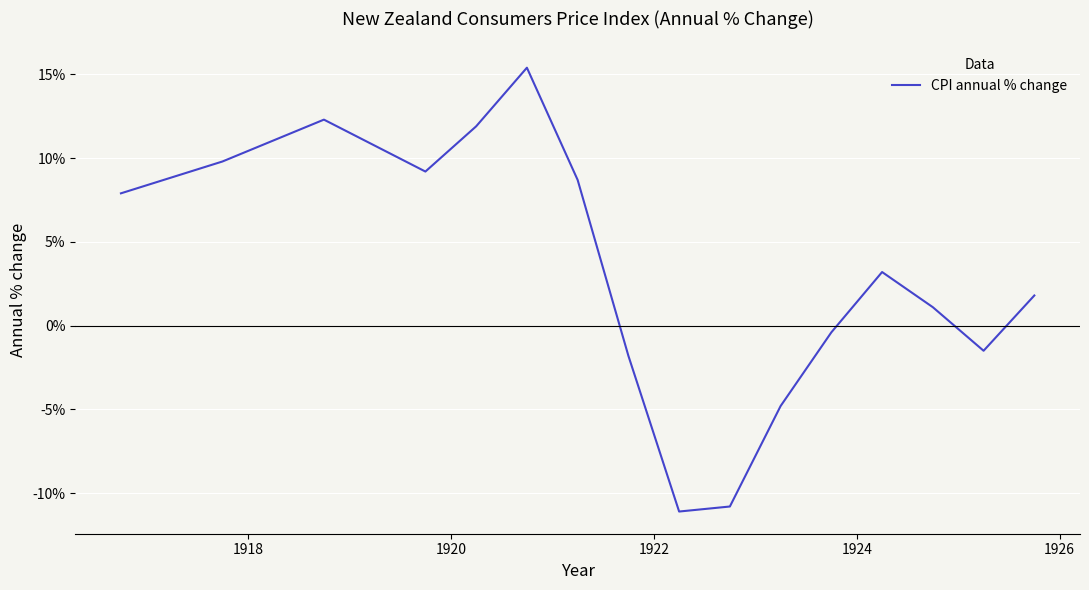

What is the minimum value shown in the chart?

-11.1